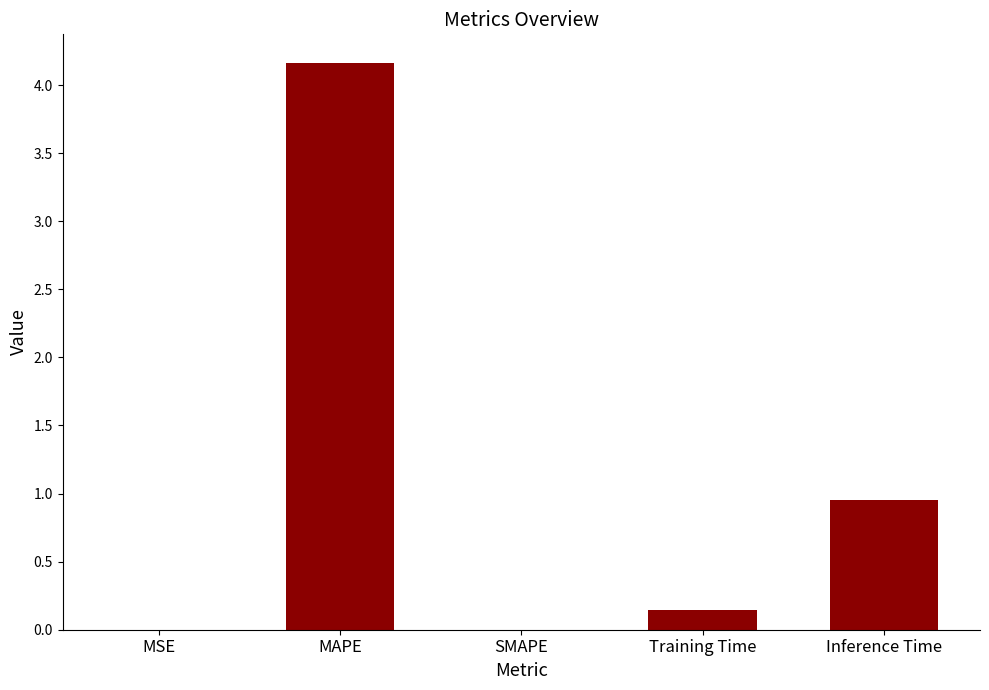

What is the change in value from MSE to Training Time?

+0.1